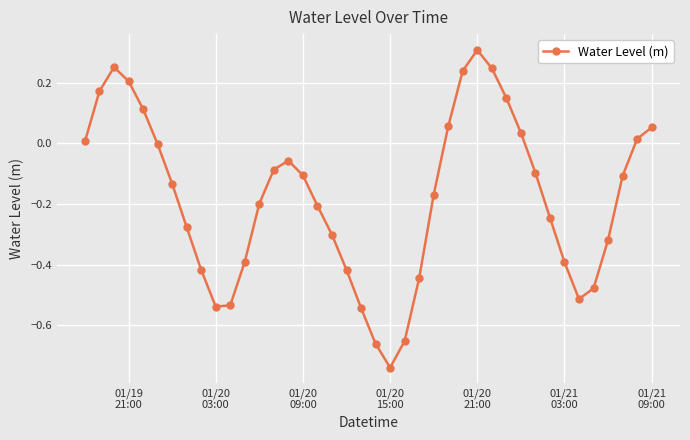

Does the chart display data point markers on the line(s)?

Yes